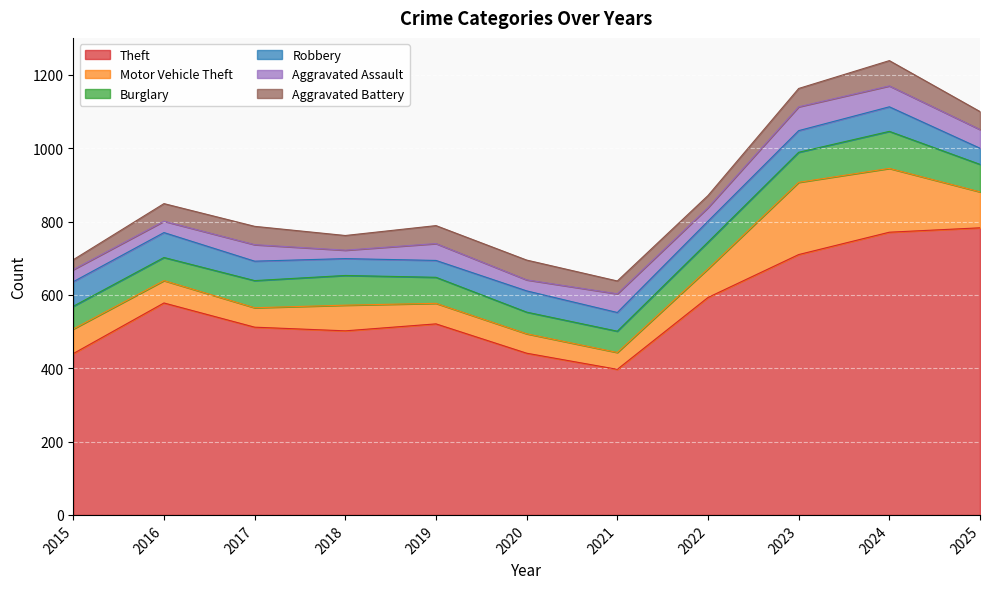

List the series in order of their peak value, highest first.

Theft, Motor Vehicle Theft, Burglary, Aggravated Battery, Robbery, Aggravated Assault